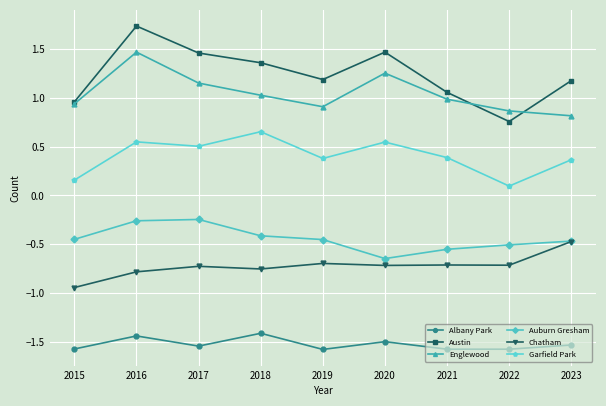

In Englewood, how many points are lower than both neighbors (excluding endpoints)?

1